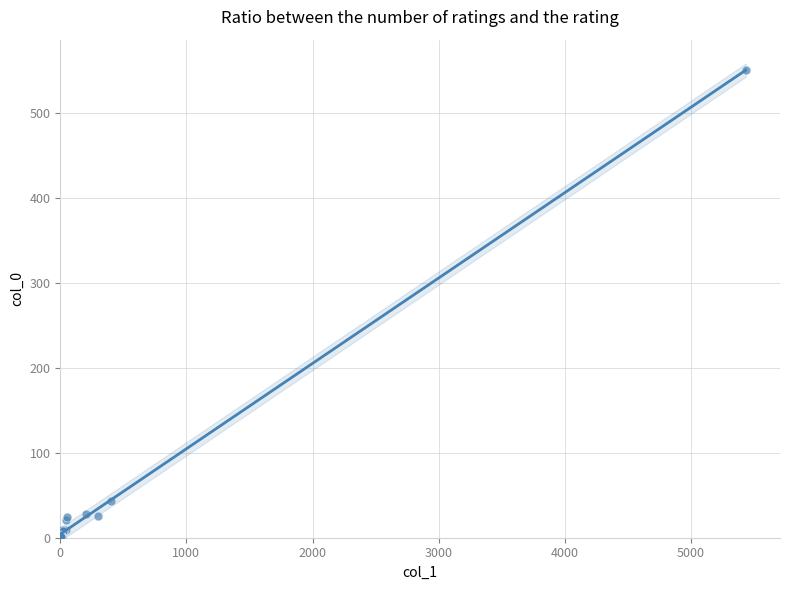

What Y value in the scatter plot is closest to 276?

43